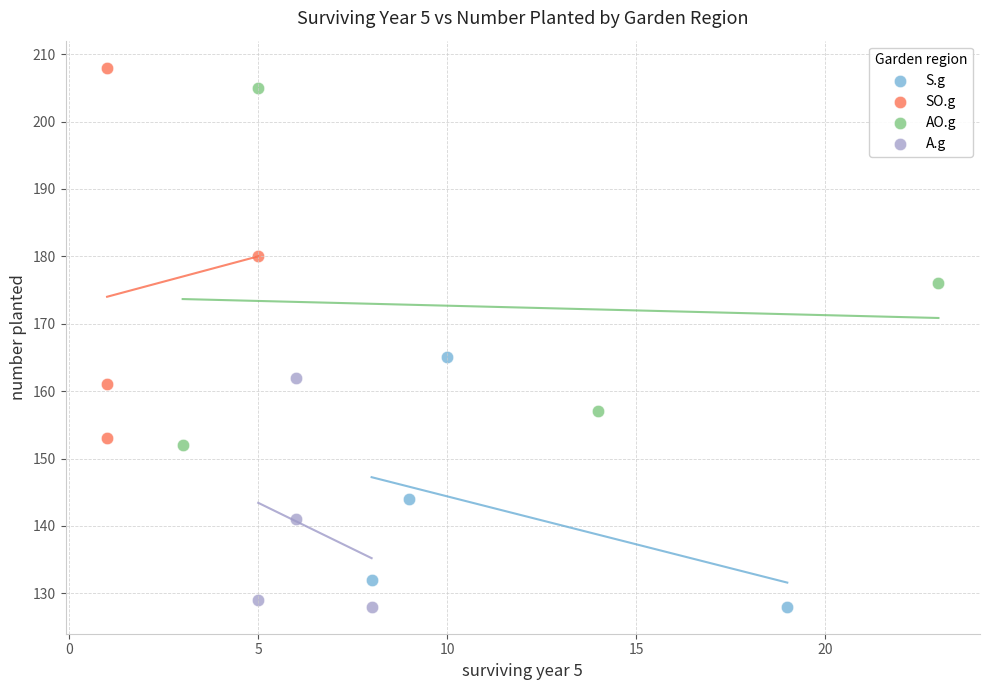

Which series has the largest Y range (max minus min)?

SO.g